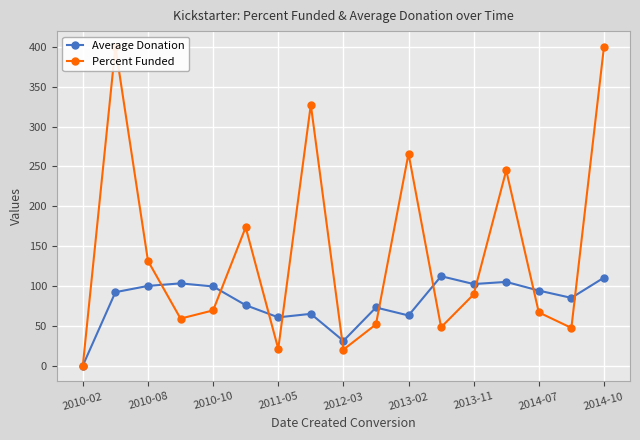

How many data points in Percent Funded are less than 69?

8